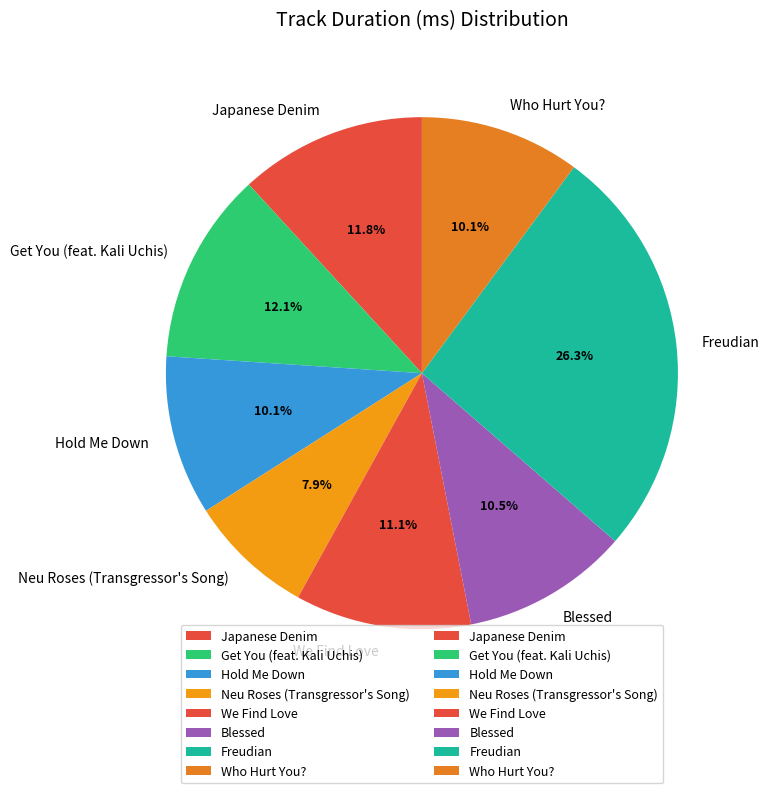

Does Blessed account for over 50% of the chart?

No